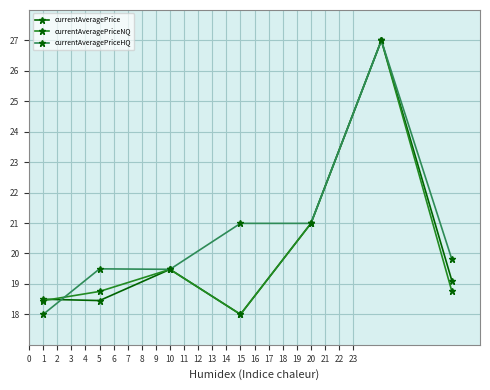

What is the greatest value displayed?

27.0